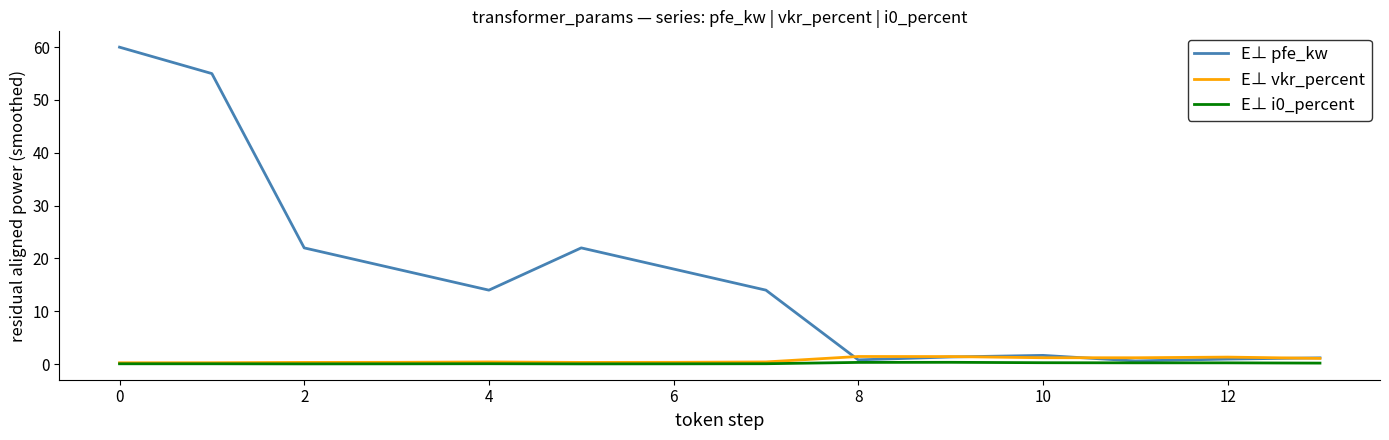

Does the chart display data point markers on the line(s)?

No